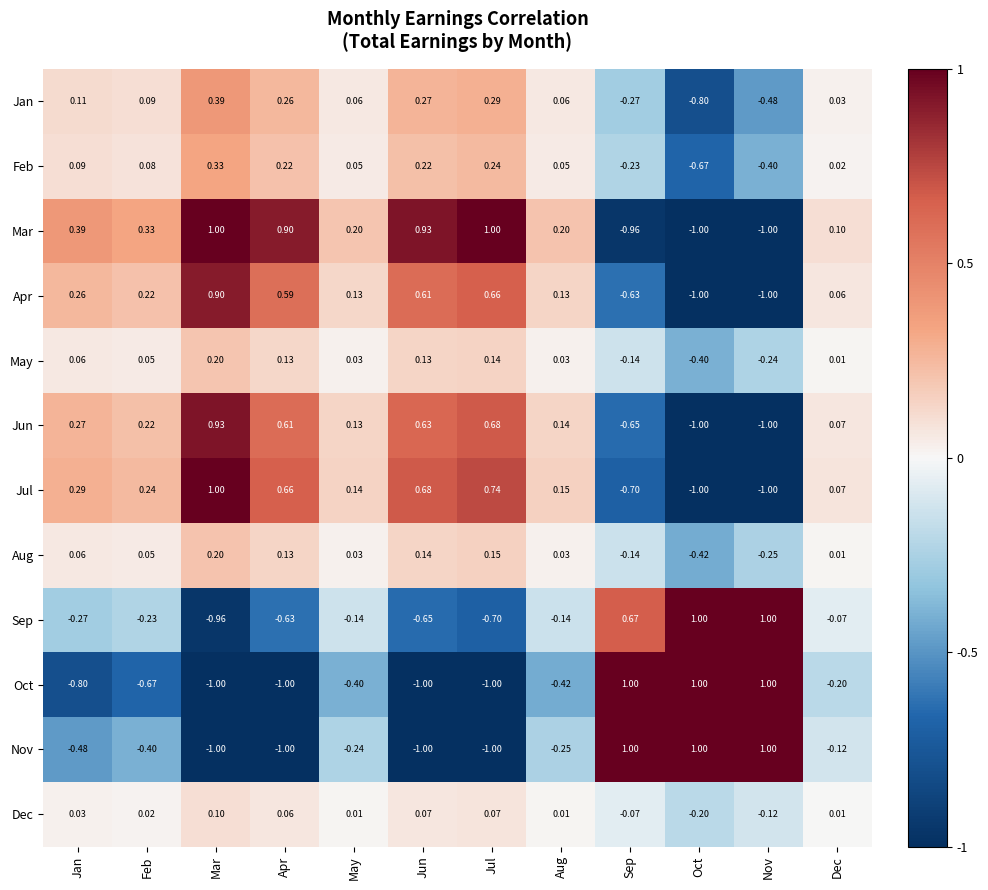

How many negative values does the Oct series have?

9